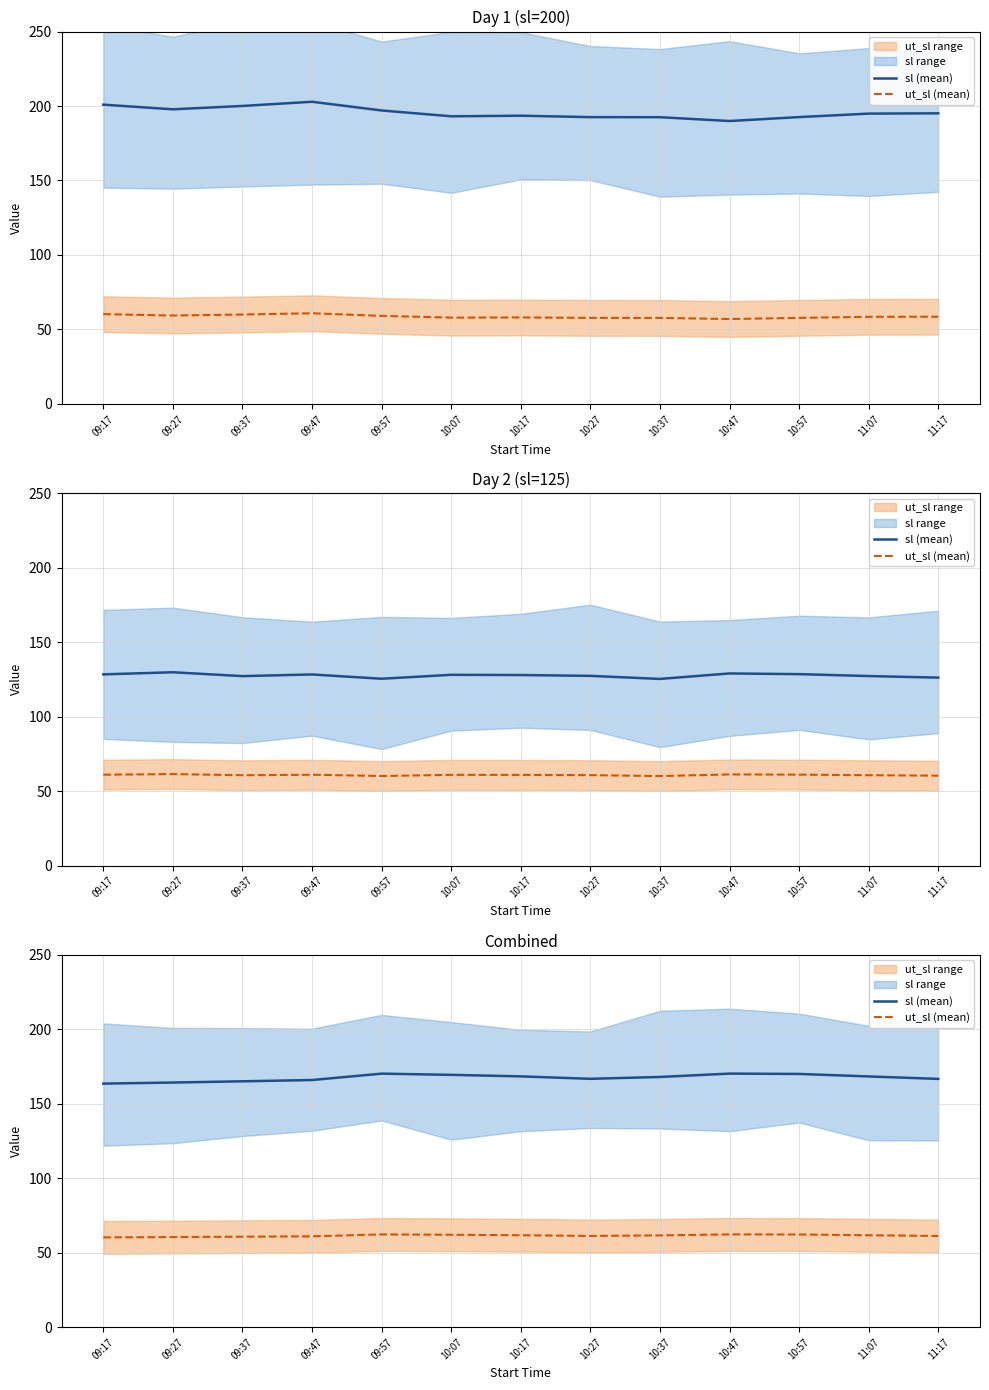

Reading right to left, transcribe all the data shown in this chart.

sl (mean): 166.7	168.4	170.1	170.3	168.0	166.8	168.4	169.5	170.3	166.0	165.1	164.3	163.6
ut_sl (mean): 61.3	61.8	62.3	62.3	61.7	61.3	61.8	62.1	62.3	61.0	60.8	60.5	60.3